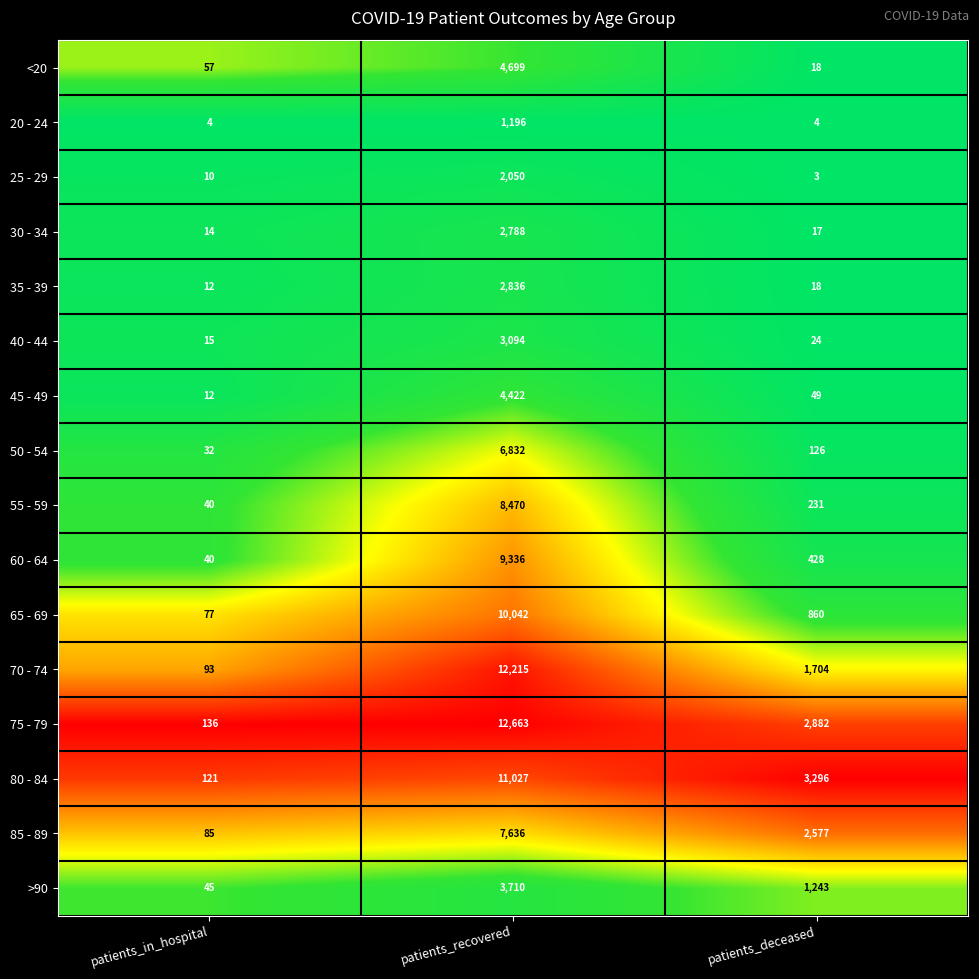

List the labels in order of 70 - 74 value, largest first.

patients_recovered, patients_deceased, patients_in_hospital